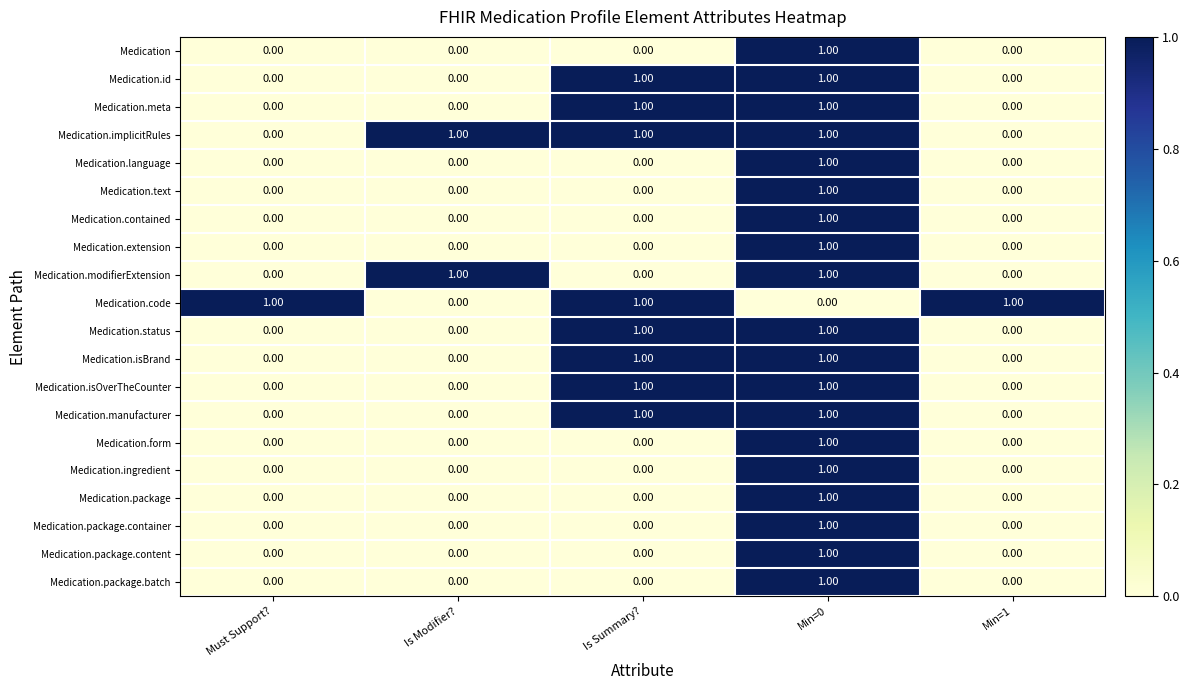

At how many categories does at least one series exceed 0?

5